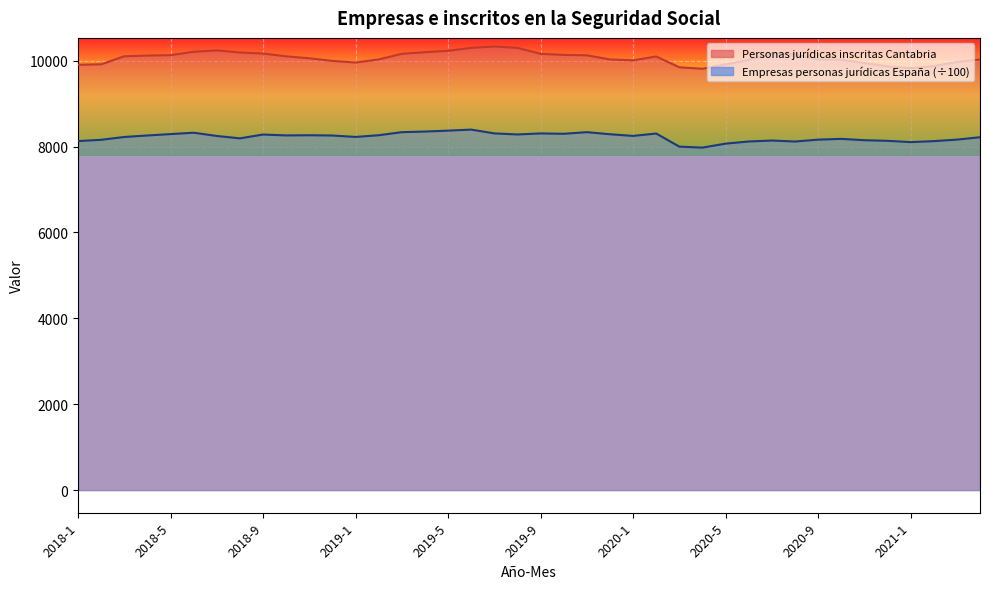

Where is the first local minimum for Empresas personas jurídicas inscritas España?

2018-8